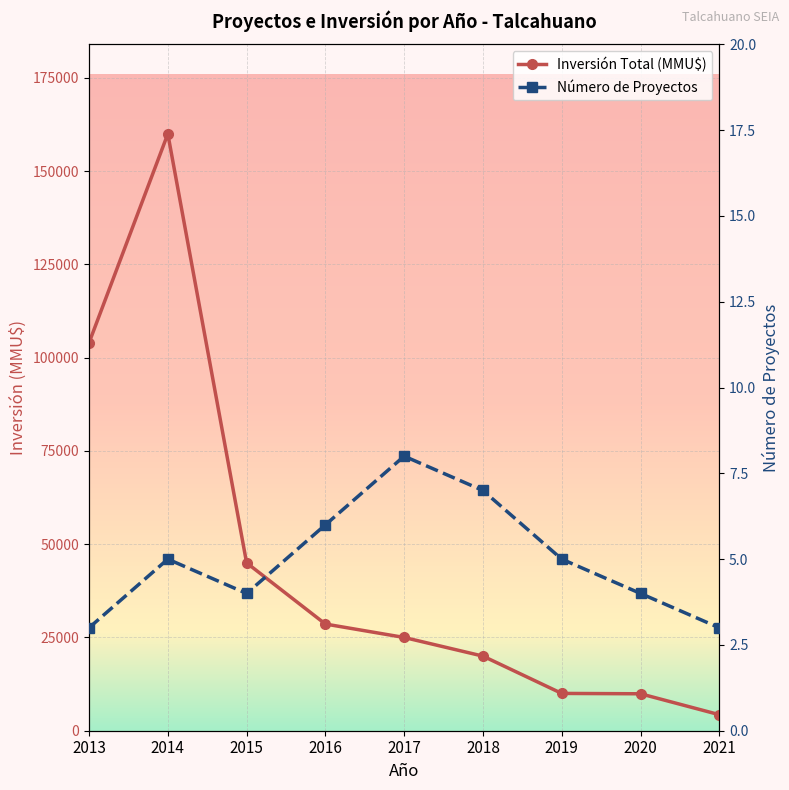

Count the number of categories in the chart.

9